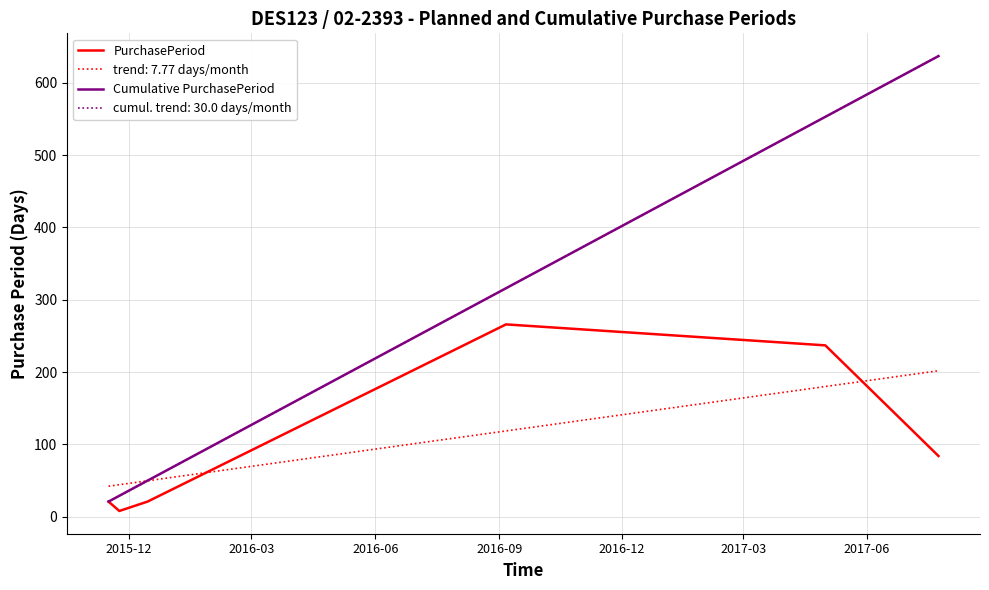

What is the lowest value of the Cumulative PurchasePeriod series?

21